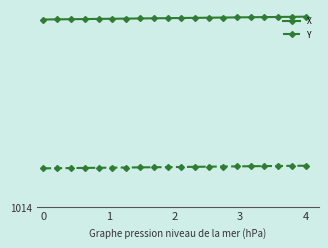

What are all the series names shown in the legend?

X, Y